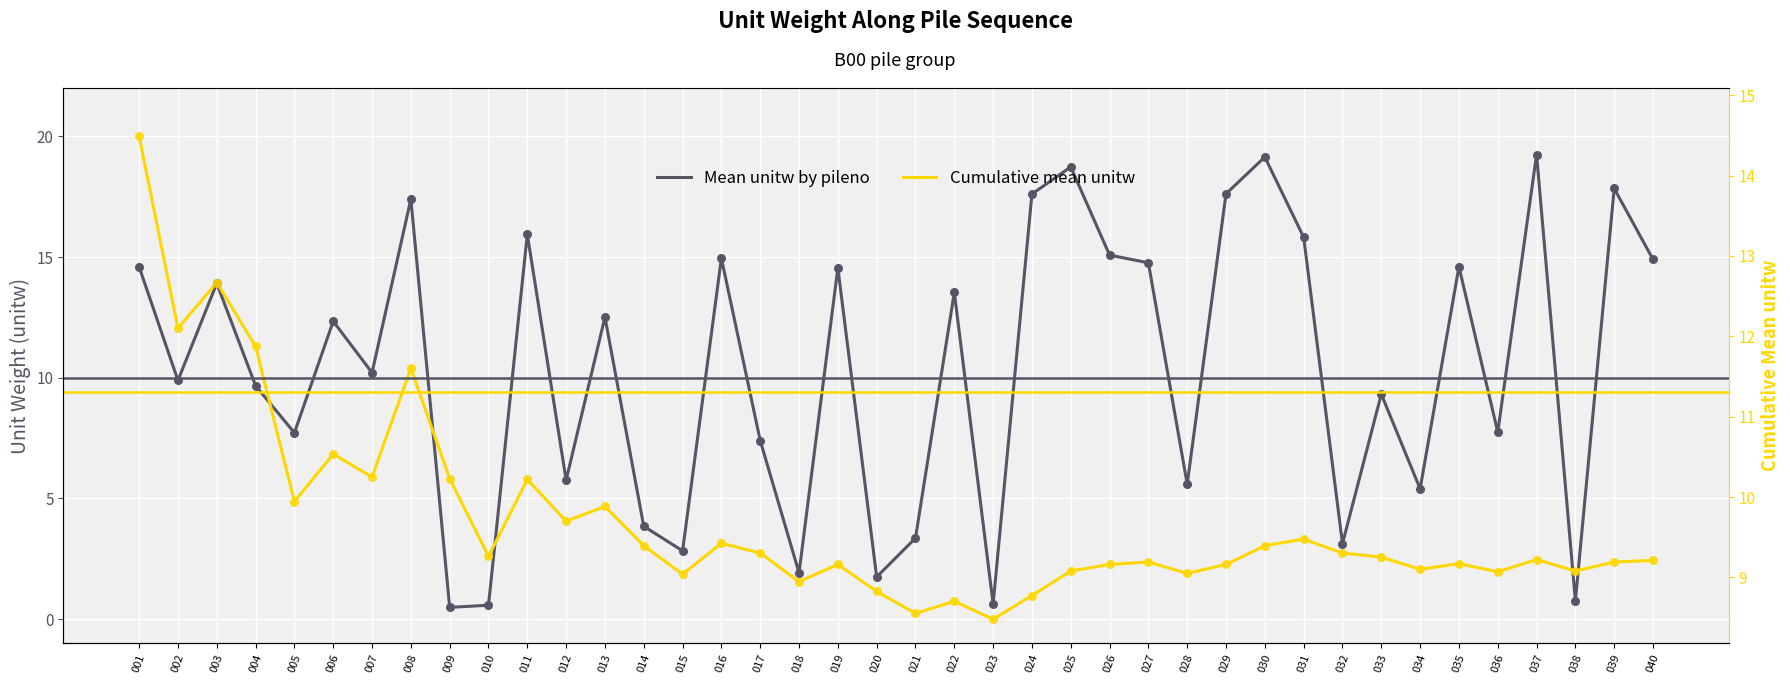

Which series has the largest total across all categories?

Mean unitw by pileno